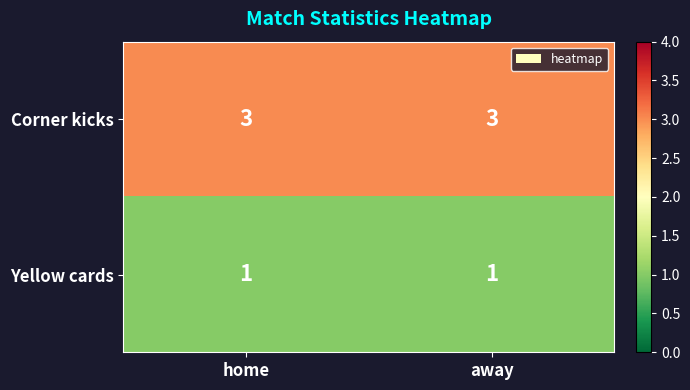

The Corner kicks series shows 5 at away. True or false?

False